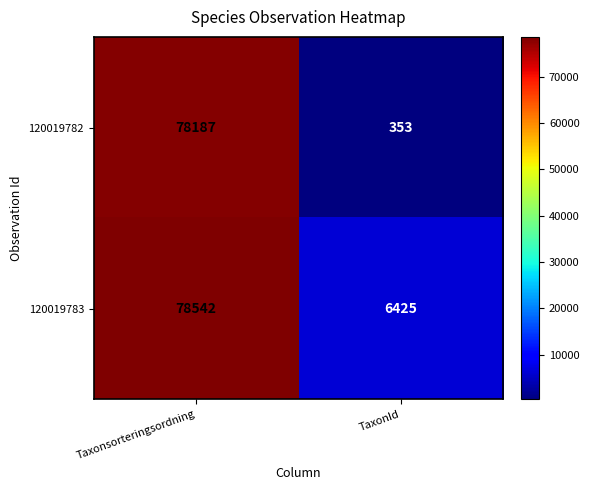

Rank the series by their maximum value, from highest to lowest.

120019783, 120019782